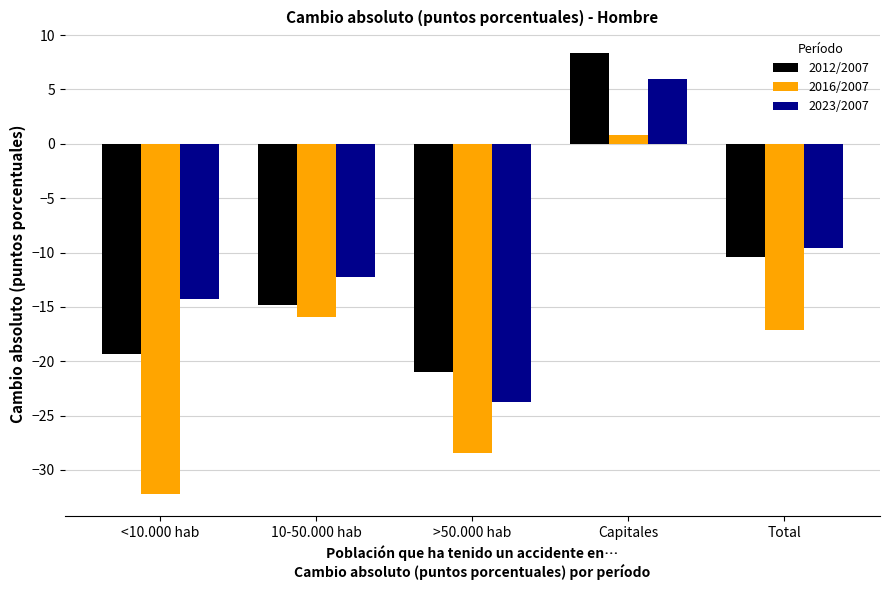

What is the value of the 2016/2007 bar at the 1st from the left?

-32.2